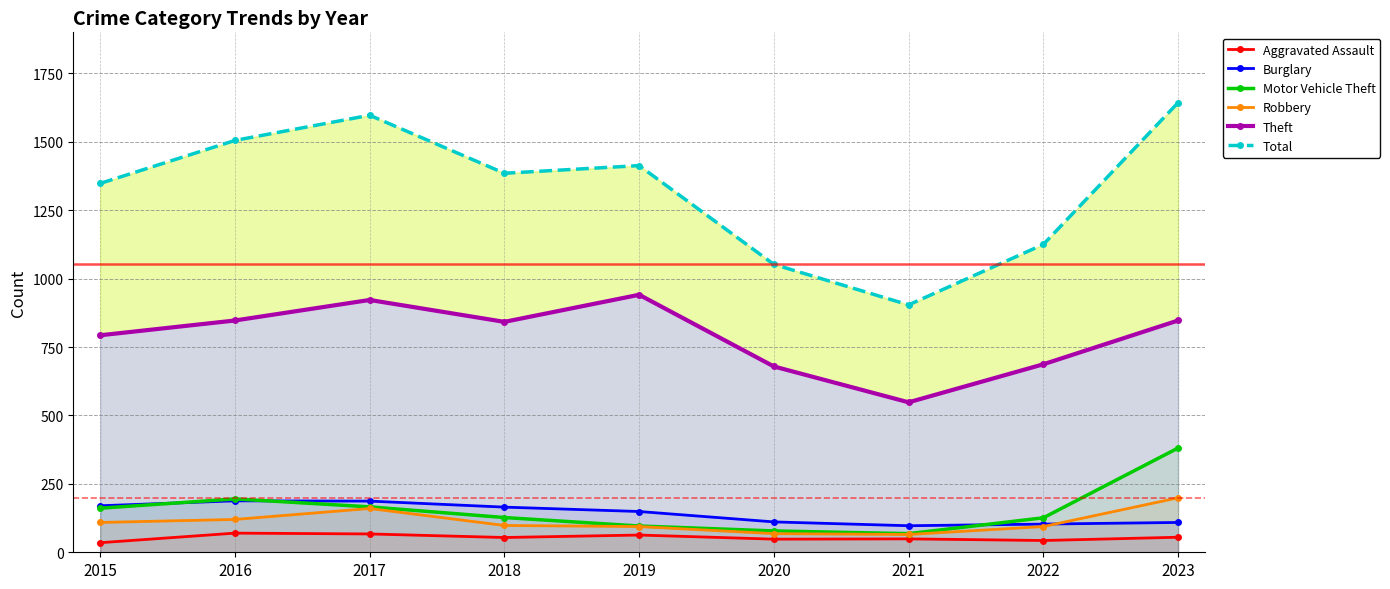

At 2021, list the series in order from largest to smallest.

Total, Theft, Burglary, Motor Vehicle Theft, Robbery, Aggravated Assault